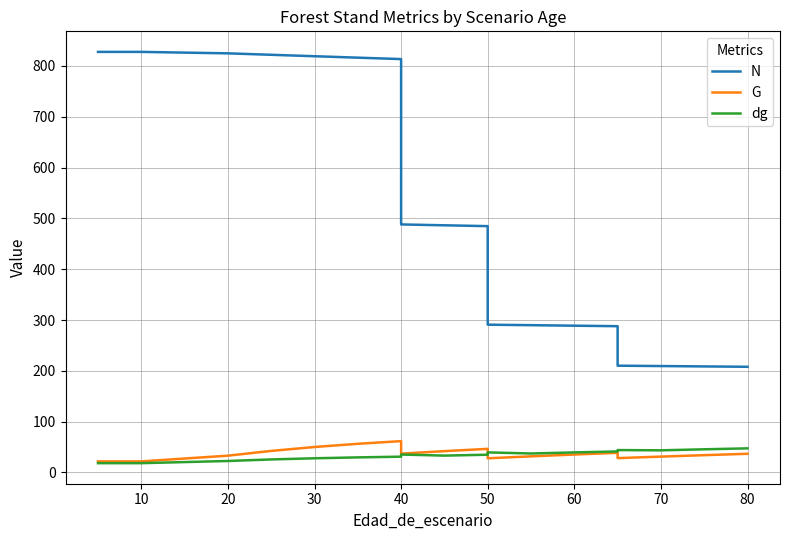

How many lines are shown in the chart?

3